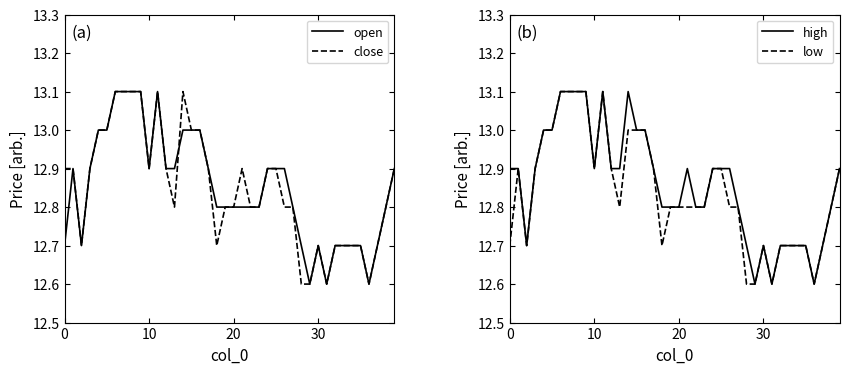

What value does the low series have at 28?

12.6